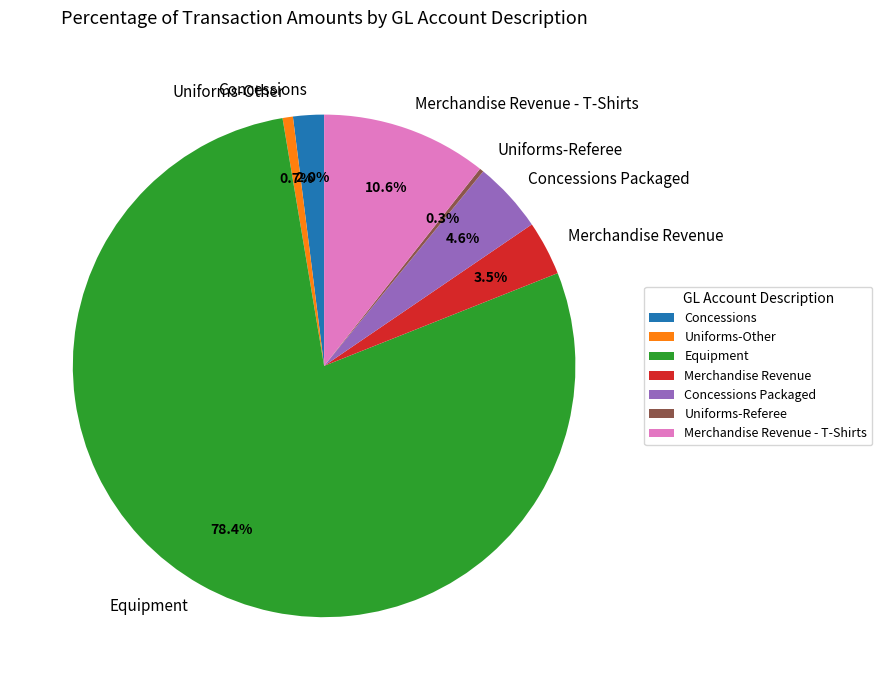

Which slice represents more than half of the pie?

Equipment